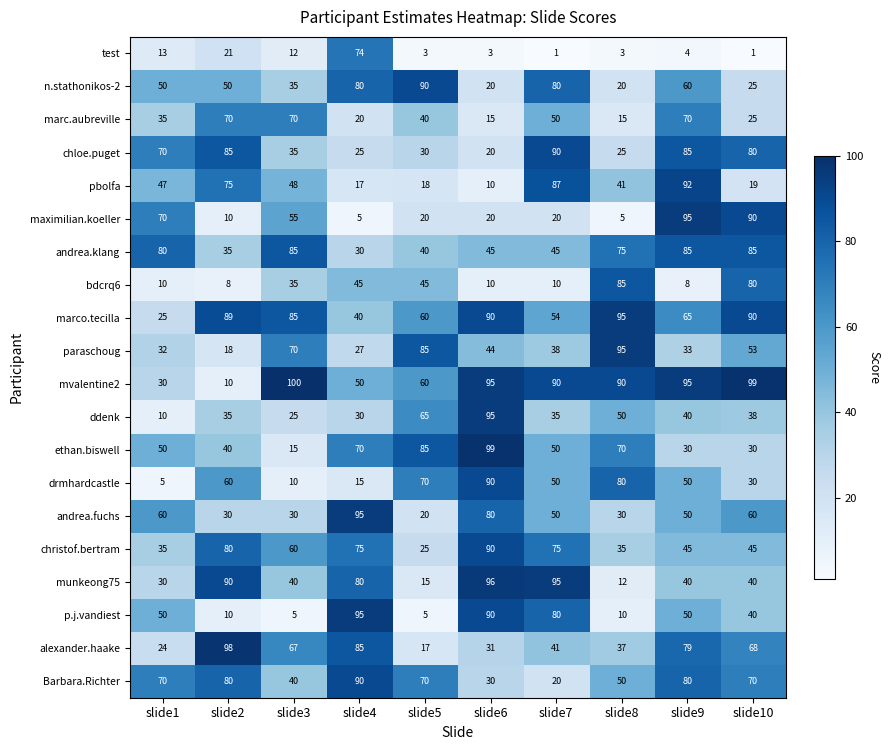

At which label does ddenk first exceed 38?

slide5